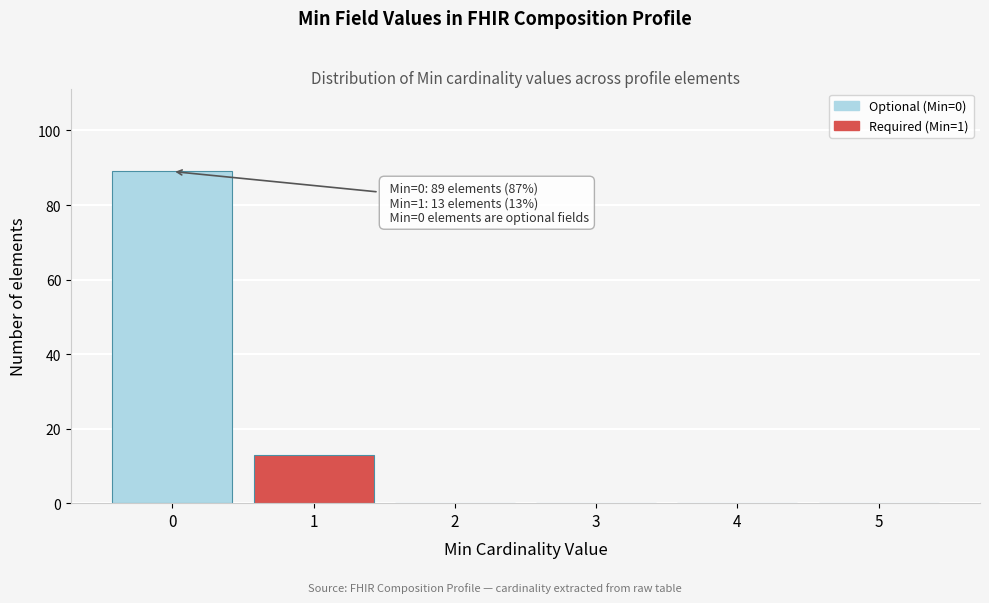

Reading left to right, what are all the values shown in this chart?

0=89	1=13	2=0	3=0	4=0	5=0